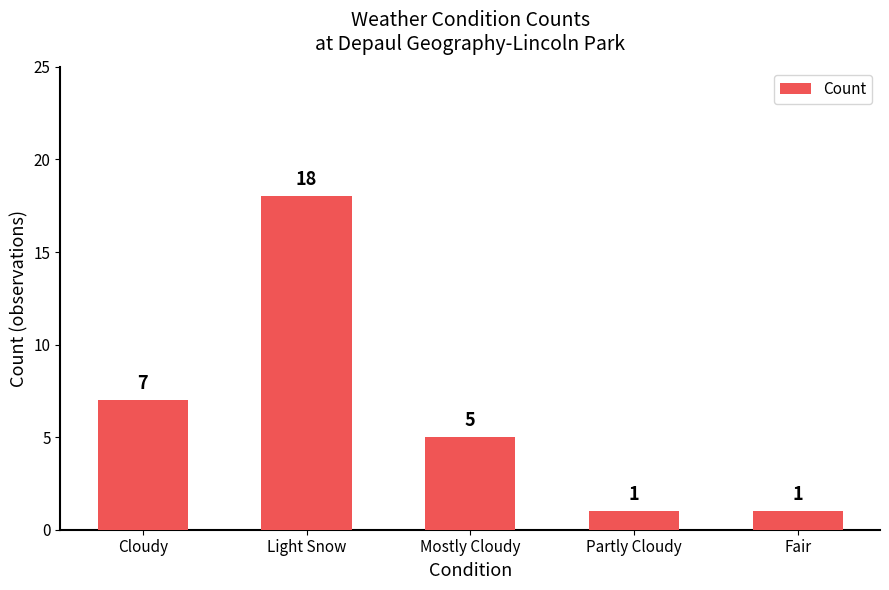

What is the minimum value shown in the chart?

1